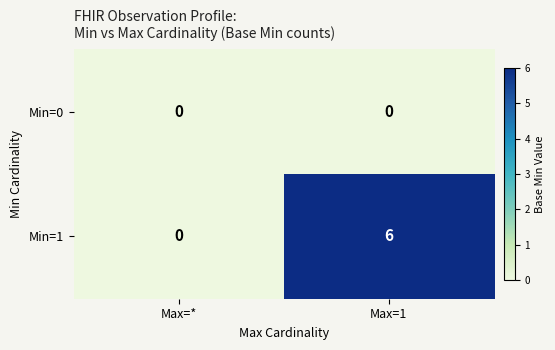

Between Max=* and Max=1, which series saw the biggest shift?

Min=1